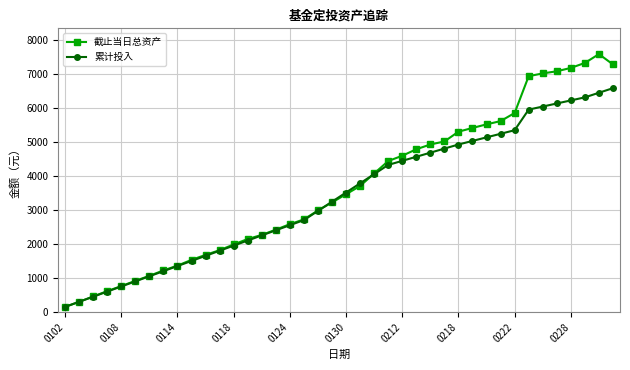

True or false: 截止当日总资产 has more than 0 points higher than both neighbors.

True